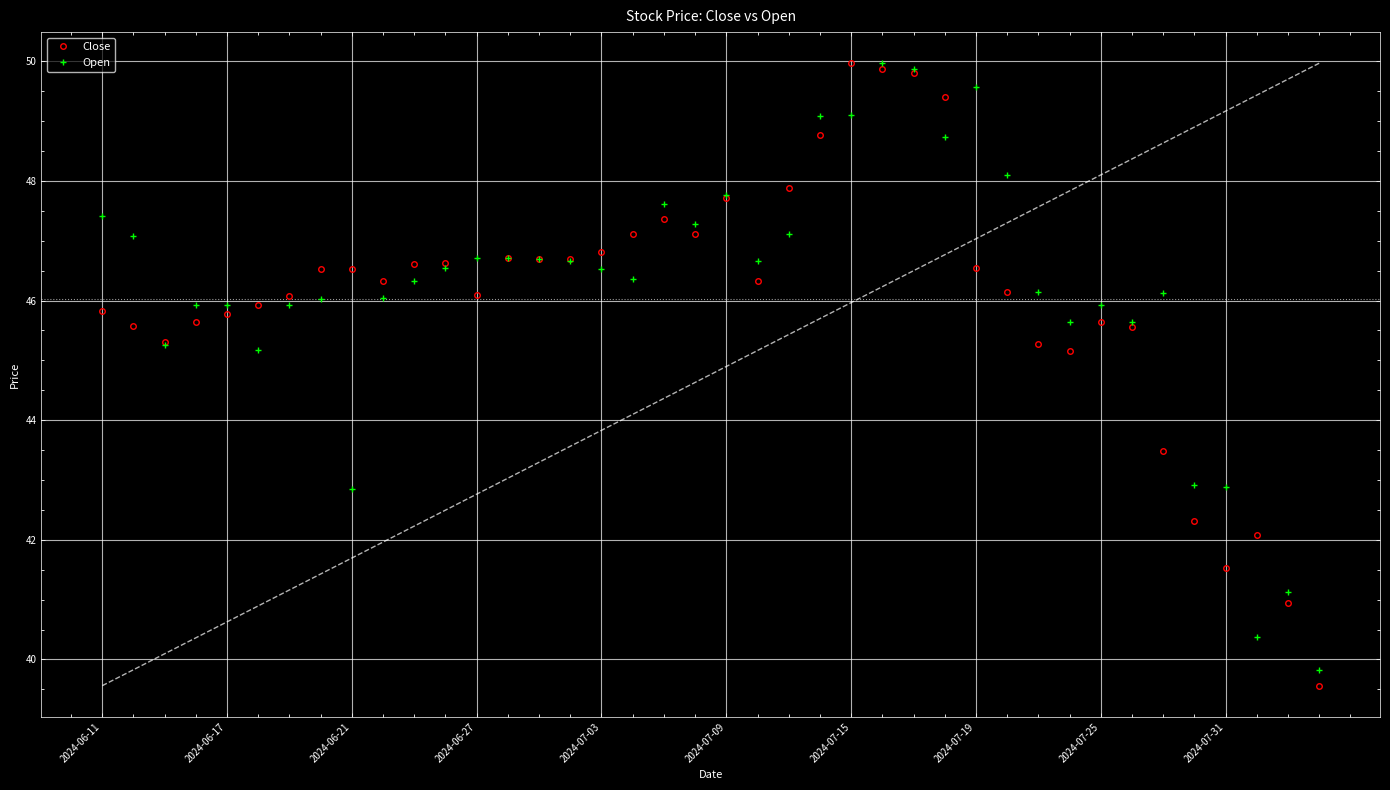

What is the average value of the Open series?

46.2